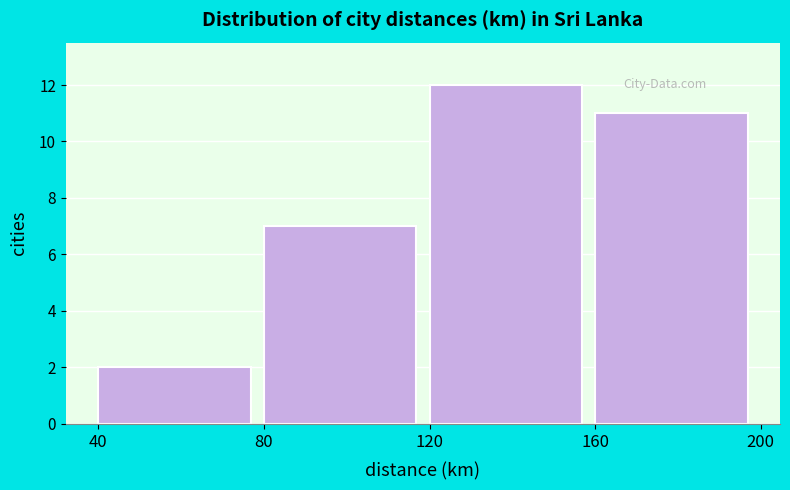

Reading left to right, list every bar in this chart as the range it spans on the x-axis followed by its height. The values are not printed on the chart, so give them approximately, as read against the axis.

40 to 80: 2
80 to 120: 7
120 to 160: 12
160 to 200: 11